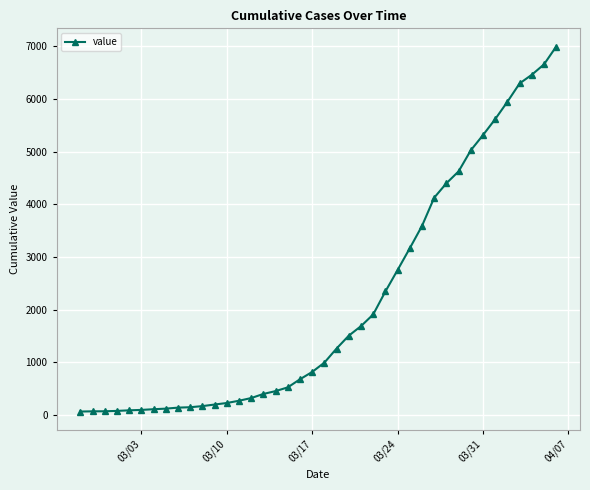

What is the value of the 4th point from the left?

76